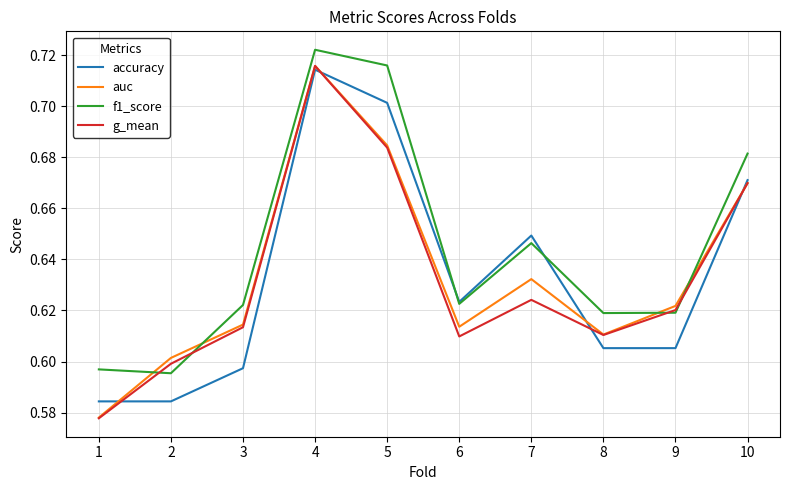

True or false: auc and f1_score cross at least once.

True